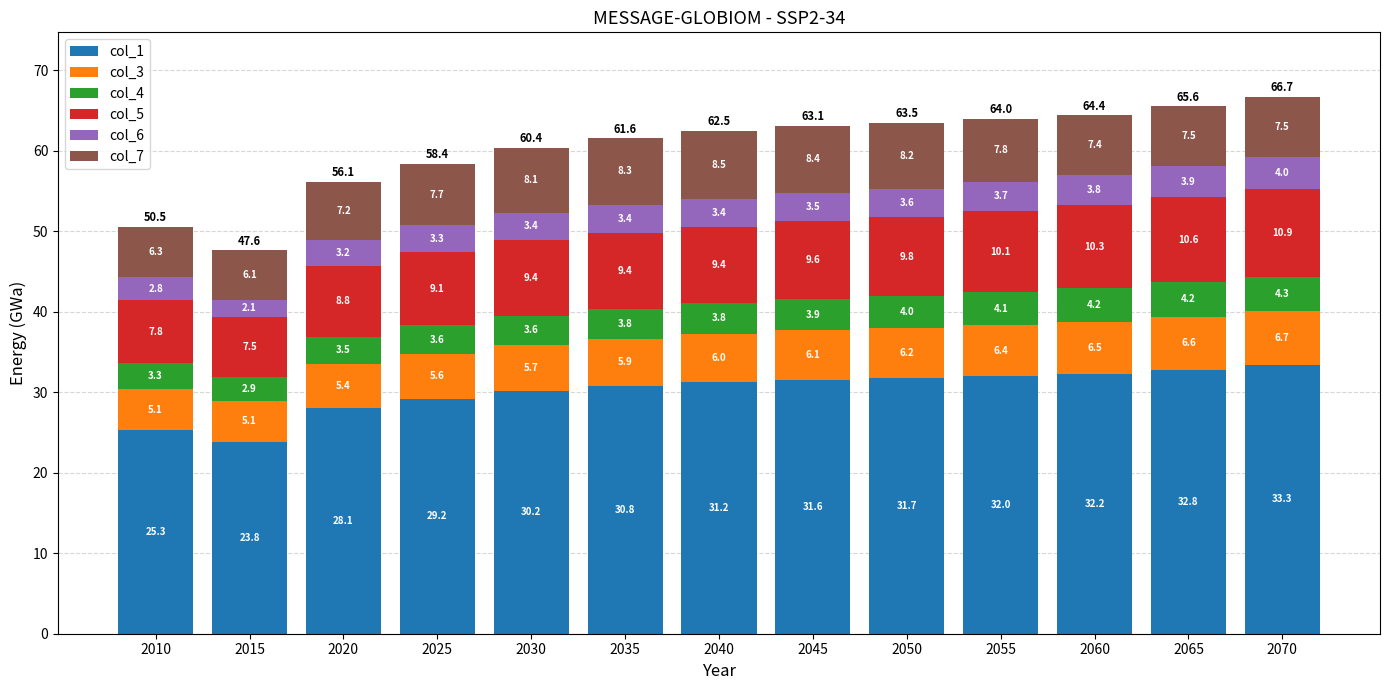

What are all the series names shown in the legend?

col_1, col_3, col_4, col_5, col_6, col_7